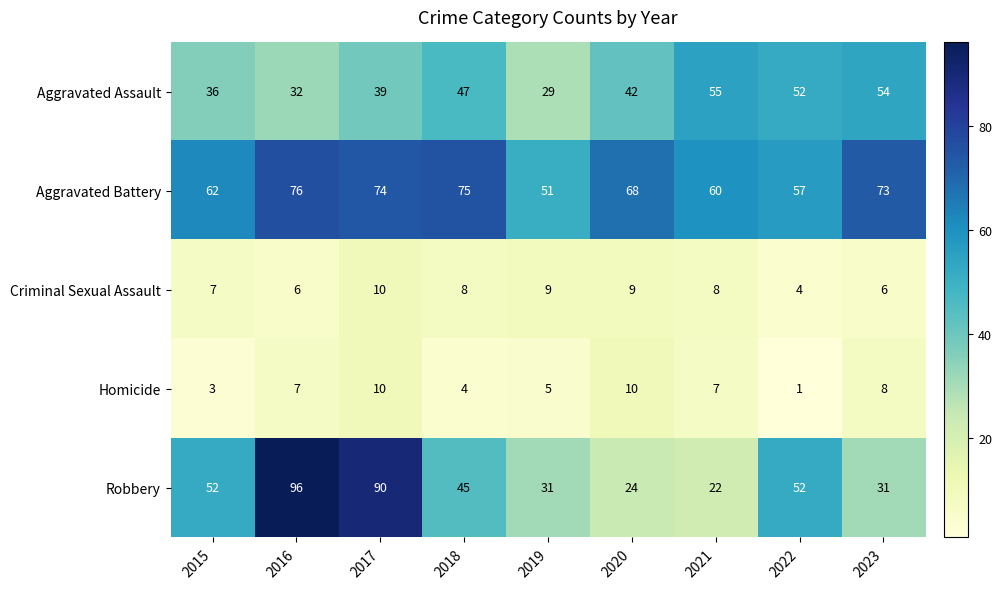

Count the number of data series in this chart.

5